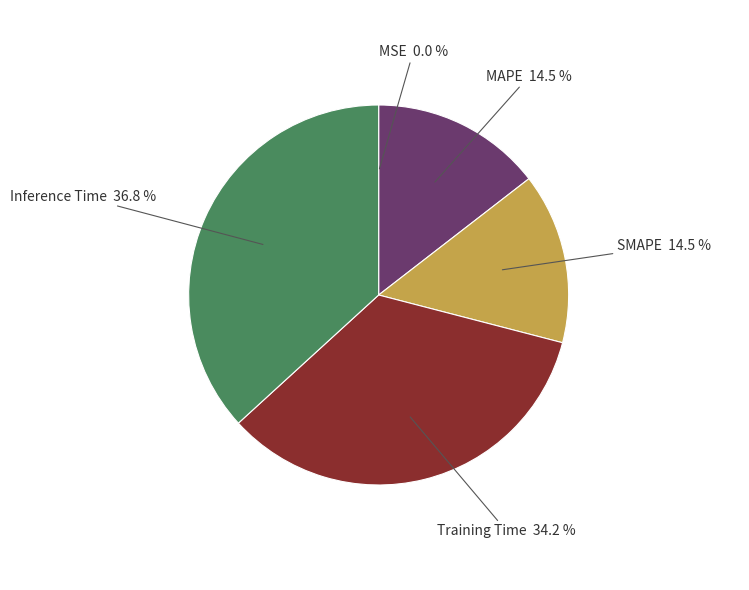

What is the total percentage of MAPE and Inference Time?

51.3%